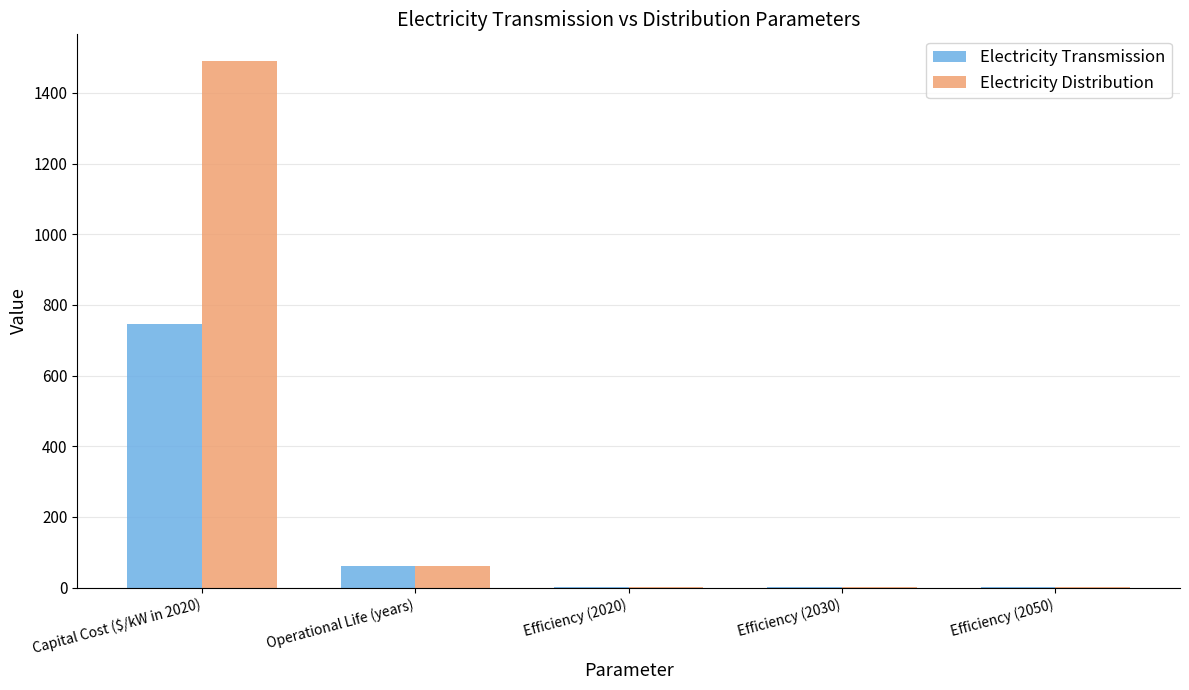

What is the spread (max minus min) of values at Efficiency (2030)?

0.1